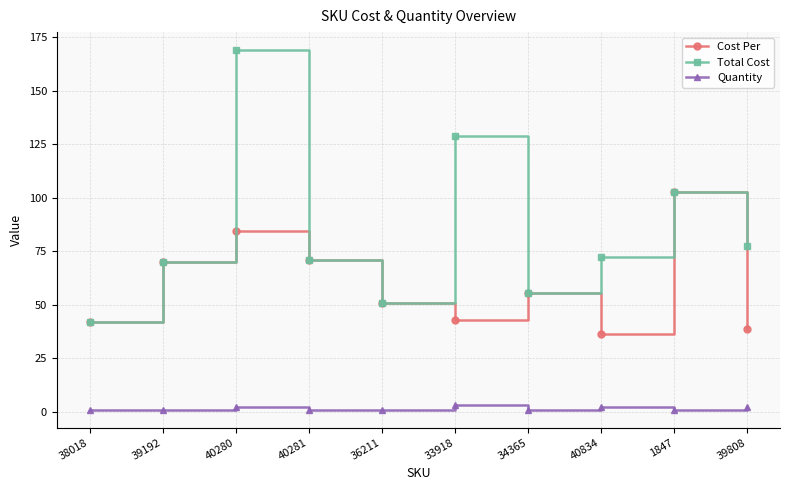

Which series has the widest spread of values?

Total Cost